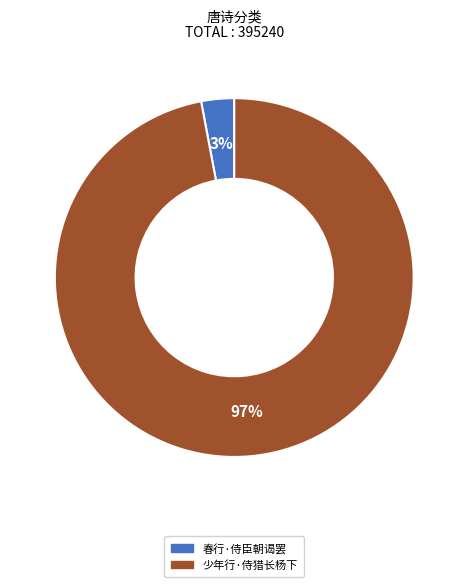

How many slices are in this pie chart?

2